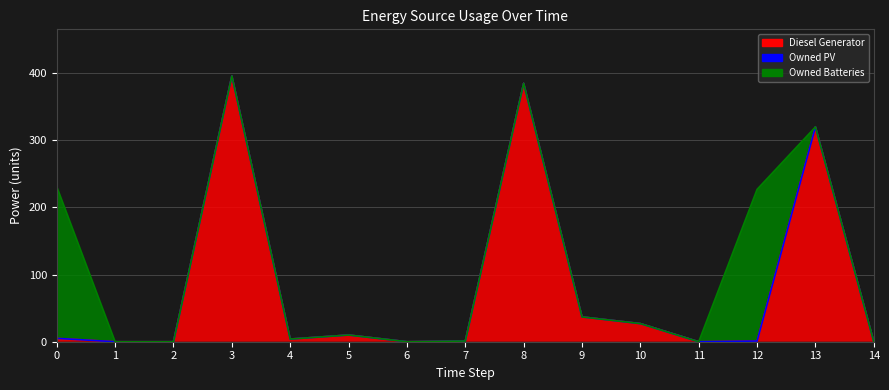

The Diesel Generator series shows 320 at 13. True or false?

True